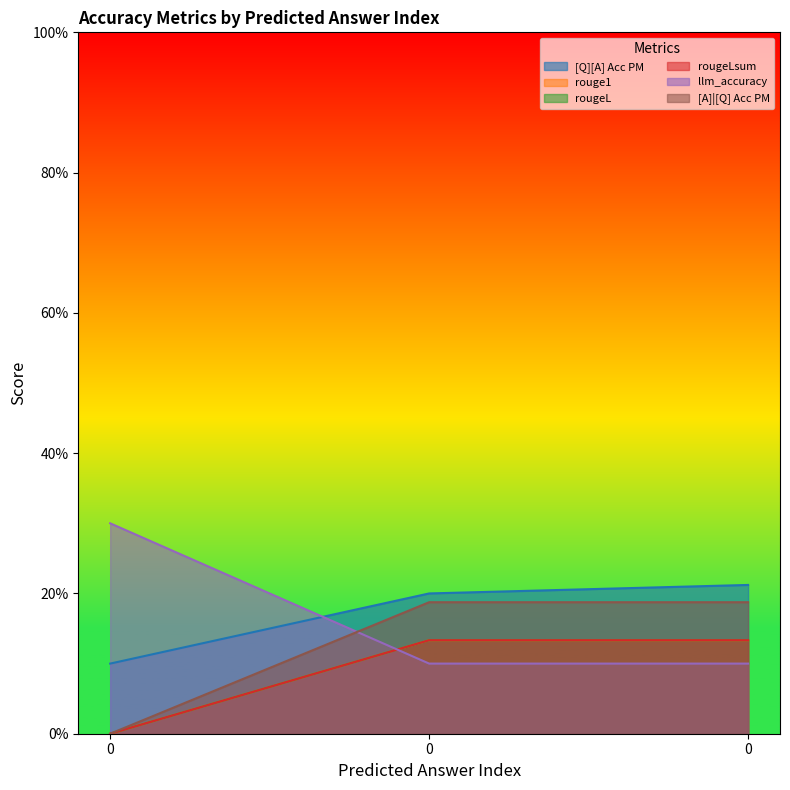

How many positive values does the rouge1 series have?

2